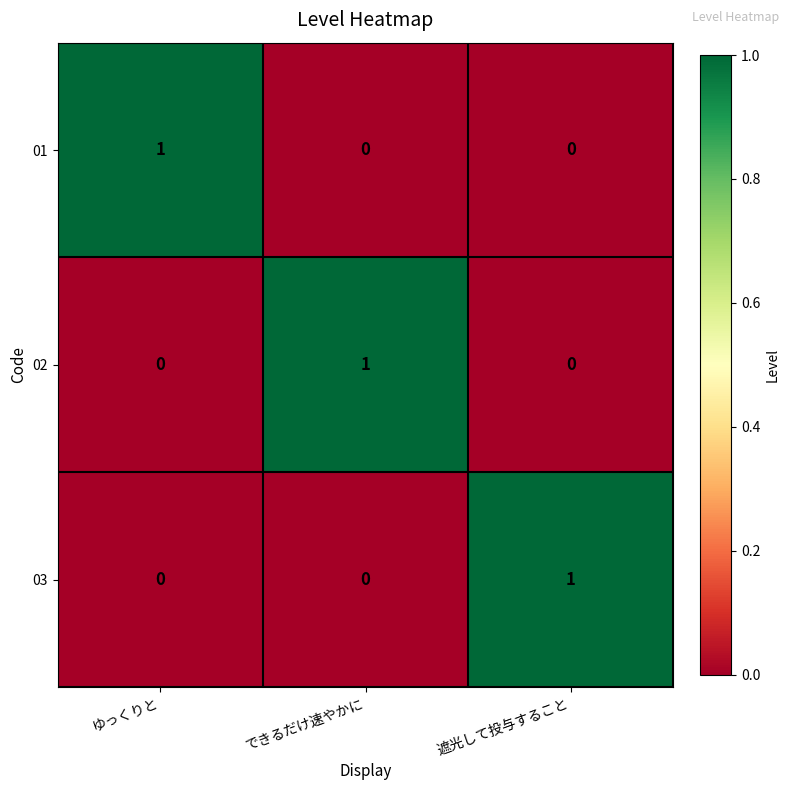

How many 01 values are between 0 and 1?

3